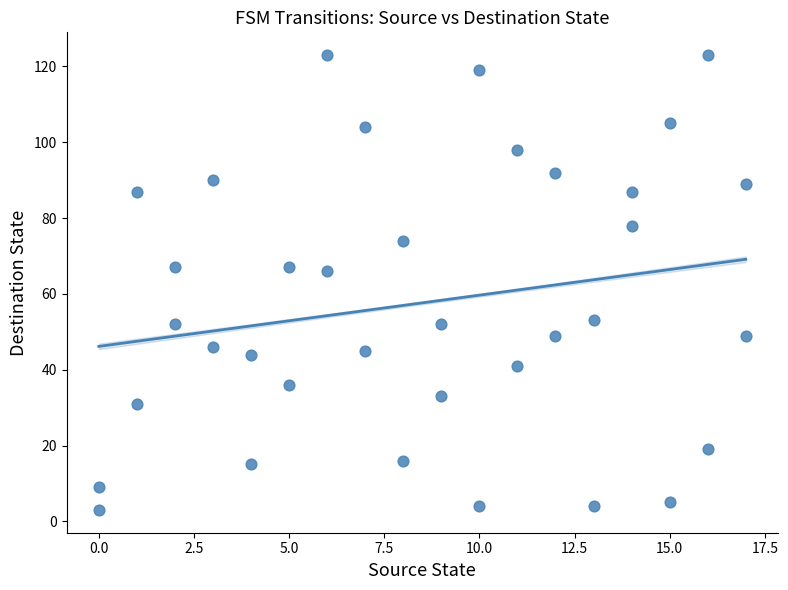

What is the range of X values (max minus min)?

17